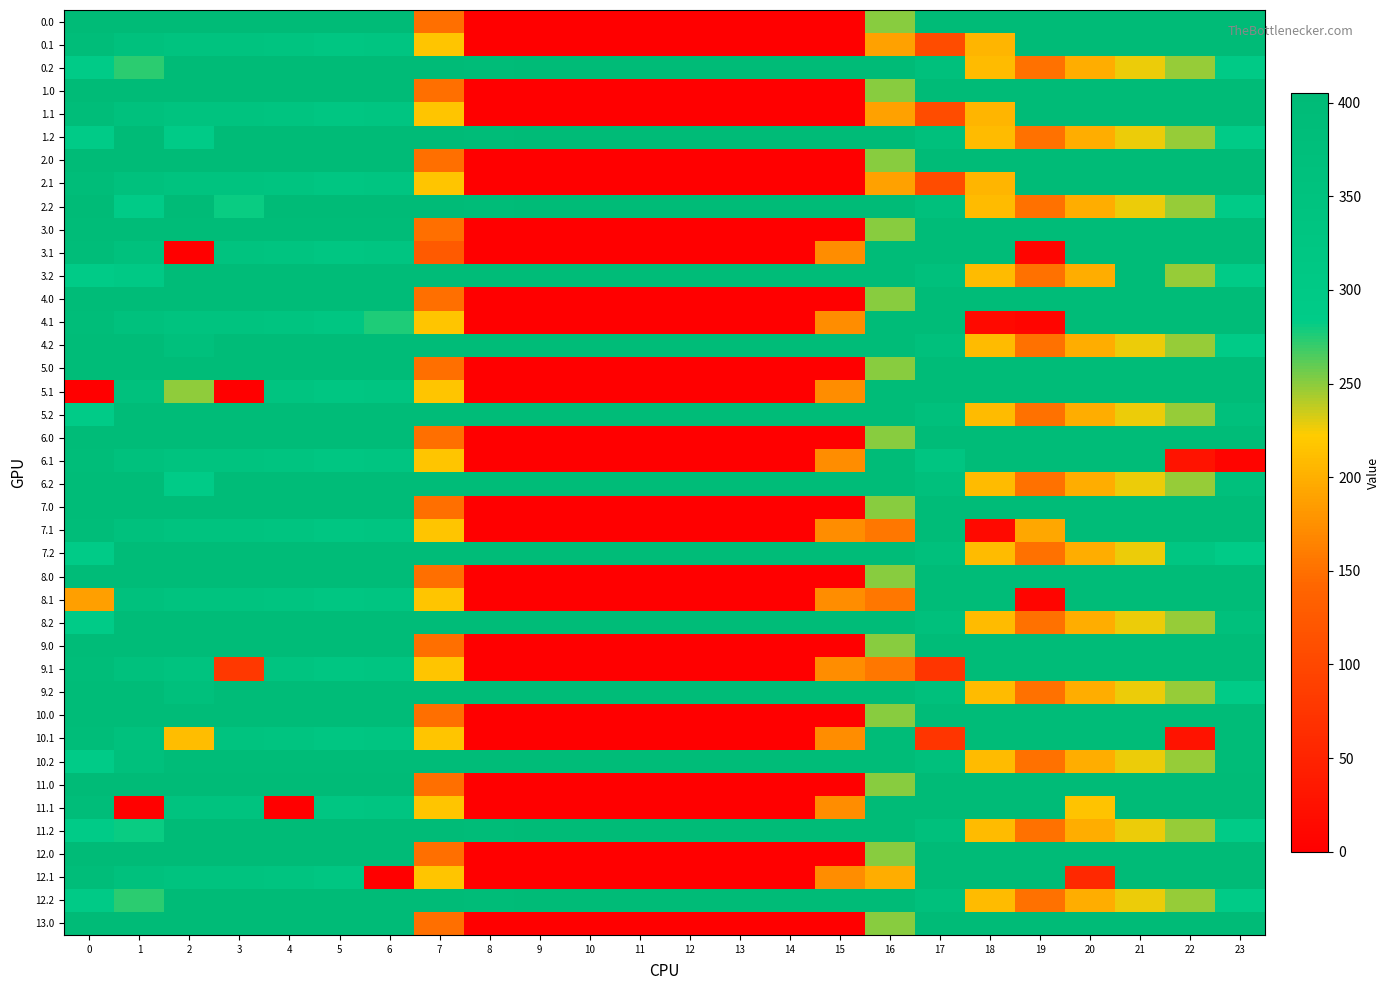

At 3, list the series in order from largest to smallest.

0.0, 0.2, 1.0, 1.2, 2.0, 11.0, 11.2, 12.0, 12.2, 13.0, 3.0, 3.2, 4.0, 4.2, 5.0, 5.2, 6.0, 6.2, 7.0, 7.2, 8.0, 8.2, 9.0, 9.2, 10.0, 10.2, 0.1, 1.1, 2.1, 3.1, 4.1, 6.1, 7.1, 8.1, 10.1, 11.1, 12.1, 2.2, 9.1, 5.1